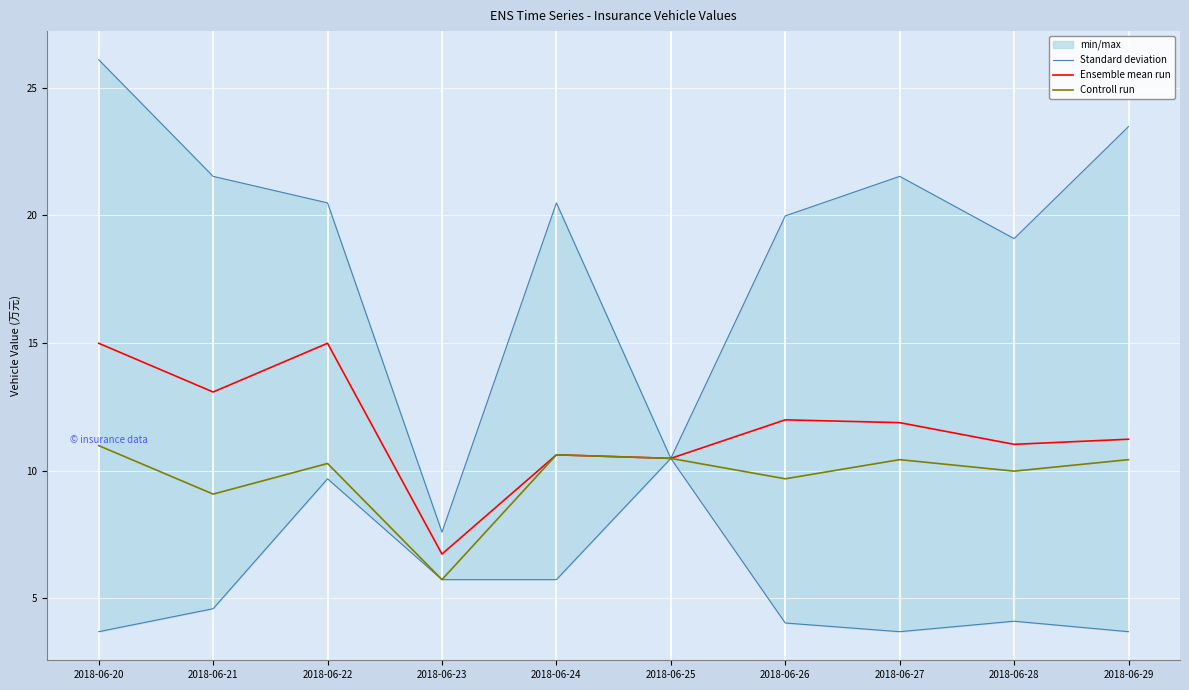

What is the smallest value displayed?

5.7